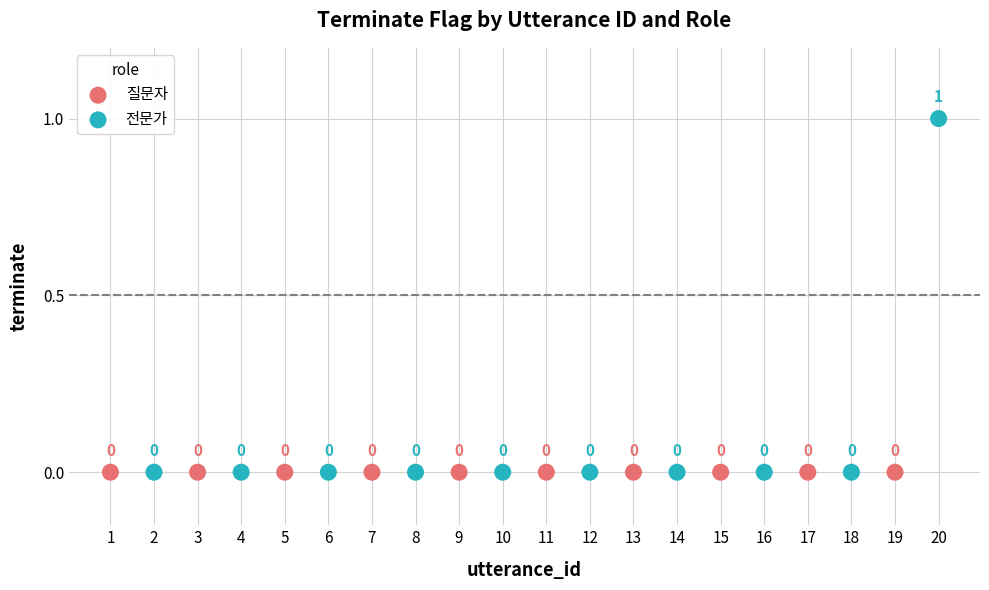

Which series reaches the maximum Y coordinate?

전문가